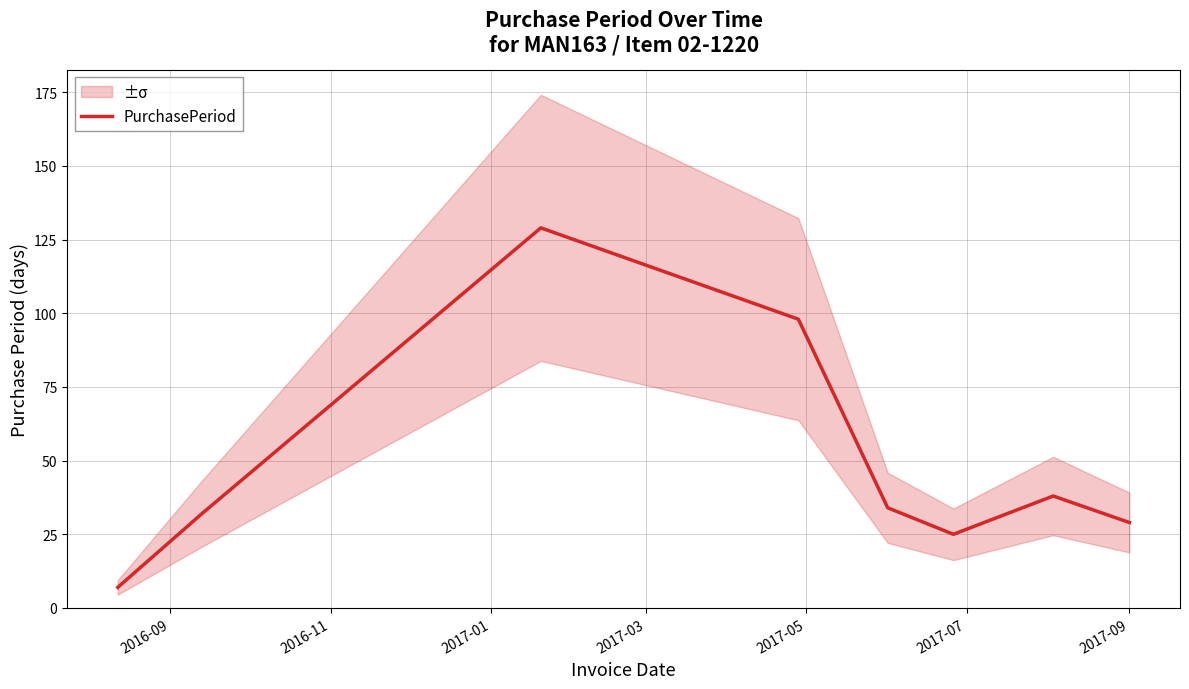

What is the highest value of the PurchasePeriod series?

129